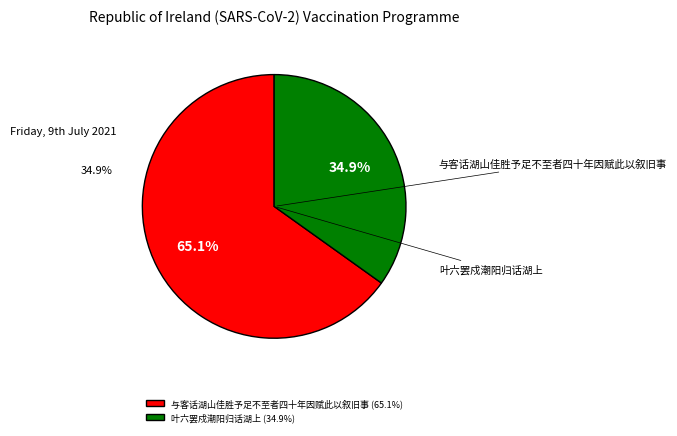

Rank the categories by value from lowest to highest.

叶六罢戍潮阳归话湖上, 与客话湖山佳胜予足不至者四十年因赋此以叙旧事